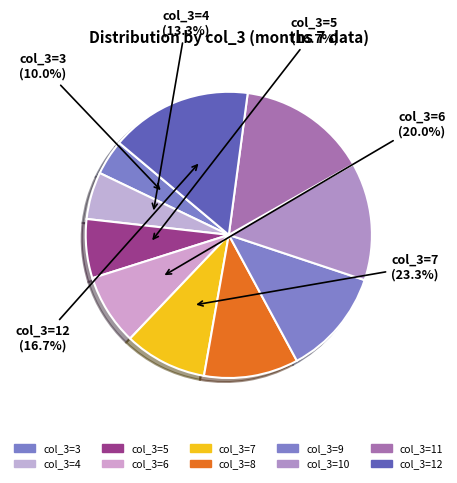

Between 6 and 5, which is larger?

6